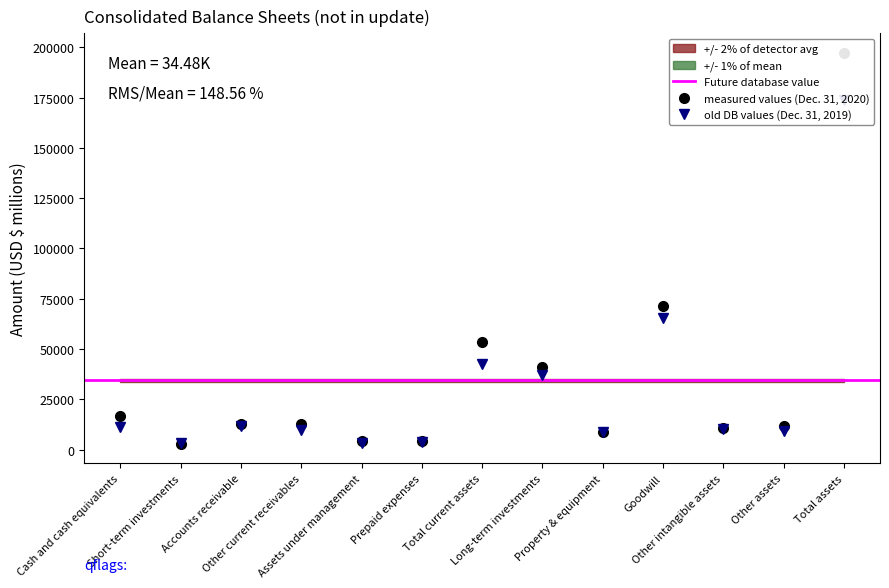

What is the difference between the maximum and minimum values in the Dec. 31, 2019 series?

170813